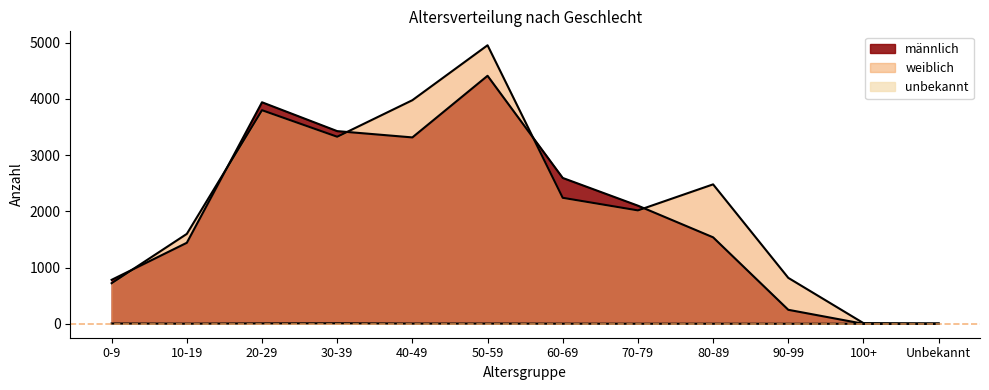

Which series has the largest range (max minus min)?

weiblich